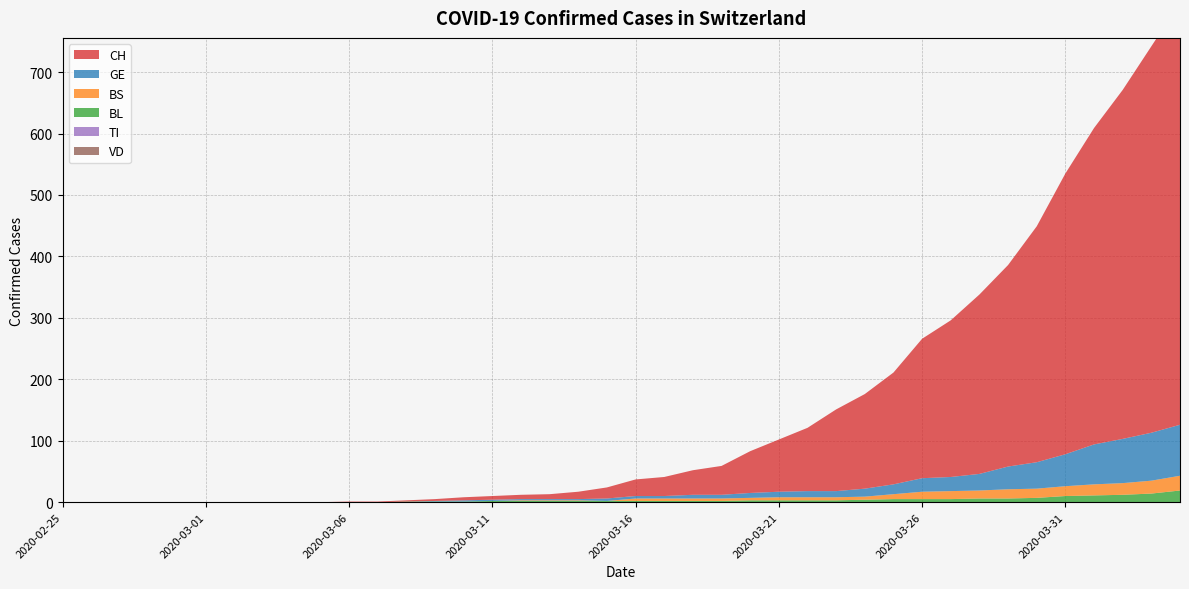

Reading right to left, list all the values displayed in this chart.

CH: 2020-04-04=687	2020-04-03=629	2020-04-02=568	2020-04-01=515	2020-03-31=457	2020-03-30=384	2020-03-29=328	2020-03-28=292	2020-03-27=255	2020-03-26=227	2020-03-25=182	2020-03-24=154	2020-03-23=133	2020-03-22=103	2020-03-21=85	2020-03-20=68	2020-03-19=47	2020-03-18=40	2020-03-17=31	2020-03-16=27	2020-03-15=18	2020-03-14=12	2020-03-13=8	2020-03-12=7	2020-03-11=6	2020-03-10=5	2020-03-09=3	2020-03-08=2	2020-03-07=1	2020-03-06=1	2020-03-05=0	2020-03-04=0	2020-03-03=0	2020-03-02=0	2020-03-01=0	2020-02-29=0	2020-02-28=0	2020-02-27=0	2020-02-26=0	2020-02-25=0
VD: 2020-04-04=0	2020-04-03=0	2020-04-02=0	2020-04-01=0	2020-03-31=0	2020-03-30=0	2020-03-29=0	2020-03-28=0	2020-03-27=0	2020-03-26=0	2020-03-25=0	2020-03-24=0	2020-03-23=0	2020-03-22=0	2020-03-21=0	2020-03-20=0	2020-03-19=0	2020-03-18=0	2020-03-17=0	2020-03-16=0	2020-03-15=0	2020-03-14=0	2020-03-13=0	2020-03-12=0	2020-03-11=0	2020-03-10=0	2020-03-09=0	2020-03-08=0	2020-03-07=0	2020-03-06=0	2020-03-05=0	2020-03-04=0	2020-03-03=0	2020-03-02=0	2020-03-01=0	2020-02-29=0	2020-02-28=0	2020-02-27=0	2020-02-26=0	2020-02-25=0
GE: 2020-04-04=83	2020-04-03=78	2020-04-02=72	2020-04-01=65	2020-03-31=52	2020-03-30=43	2020-03-29=37	2020-03-28=27	2020-03-27=23	2020-03-26=22	2020-03-25=16	2020-03-24=13	2020-03-23=10	2020-03-22=10	2020-03-21=9	2020-03-20=8	2020-03-19=6	2020-03-18=6	2020-03-17=4	2020-03-16=4	2020-03-15=4	2020-03-14=2	2020-03-13=2	2020-03-12=2	2020-03-11=2	2020-03-10=2	2020-03-09=1	2020-03-08=0	2020-03-07=0	2020-03-06=0	2020-03-05=0	2020-03-04=0	2020-03-03=0	2020-03-02=0	2020-03-01=0	2020-02-29=0	2020-02-28=0	2020-02-27=0	2020-02-26=0	2020-02-25=0
TI: 2020-04-04=0	2020-04-03=0	2020-04-02=0	2020-04-01=0	2020-03-31=0	2020-03-30=0	2020-03-29=0	2020-03-28=0	2020-03-27=0	2020-03-26=0	2020-03-25=0	2020-03-24=0	2020-03-23=0	2020-03-22=0	2020-03-21=0	2020-03-20=0	2020-03-19=0	2020-03-18=0	2020-03-17=0	2020-03-16=0	2020-03-15=0	2020-03-14=0	2020-03-13=0	2020-03-12=0	2020-03-11=0	2020-03-10=0	2020-03-09=0	2020-03-08=0	2020-03-07=0	2020-03-06=0	2020-03-05=0	2020-03-04=0	2020-03-03=0	2020-03-02=0	2020-03-01=0	2020-02-29=0	2020-02-28=0	2020-02-27=0	2020-02-26=0	2020-02-25=0
BL: 2020-04-04=19	2020-04-03=14	2020-04-02=12	2020-04-01=11	2020-03-31=10	2020-03-30=7	2020-03-29=6	2020-03-28=6	2020-03-27=5	2020-03-26=5	2020-03-25=5	2020-03-24=4	2020-03-23=3	2020-03-22=3	2020-03-21=3	2020-03-20=3	2020-03-19=2	2020-03-18=2	2020-03-17=2	2020-03-16=2	2020-03-15=2	2020-03-14=2	2020-03-13=2	2020-03-12=2	2020-03-11=2	2020-03-10=1	2020-03-09=1	2020-03-08=1	2020-03-07=0	2020-03-06=0	2020-03-05=0	2020-03-04=0	2020-03-03=0	2020-03-02=0	2020-03-01=0	2020-02-29=0	2020-02-28=0	2020-02-27=0	2020-02-26=0	2020-02-25=0
BS: 2020-04-04=24	2020-04-03=21	2020-04-02=19	2020-04-01=18	2020-03-31=16	2020-03-30=15	2020-03-29=15	2020-03-28=13	2020-03-27=13	2020-03-26=12	2020-03-25=8	2020-03-24=5	2020-03-23=5	2020-03-22=5	2020-03-21=5	2020-03-20=4	2020-03-19=4	2020-03-18=4	2020-03-17=4	2020-03-16=4	2020-03-15=0	2020-03-14=1	2020-03-13=1	2020-03-12=1	2020-03-11=0	2020-03-10=0	2020-03-09=0	2020-03-08=0	2020-03-07=0	2020-03-06=0	2020-03-05=0	2020-03-04=0	2020-03-03=0	2020-03-02=0	2020-03-01=0	2020-02-29=0	2020-02-28=0	2020-02-27=0	2020-02-26=0	2020-02-25=0